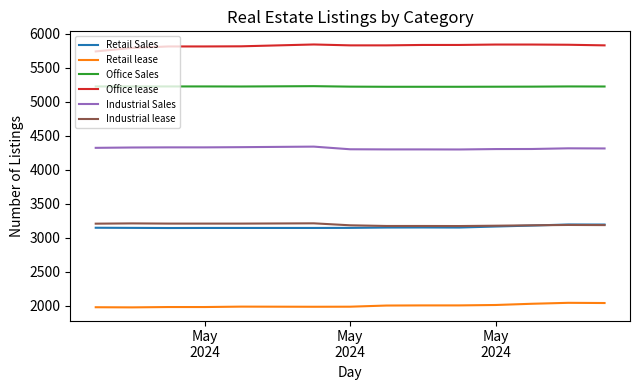

How many lines are shown in the chart?

6